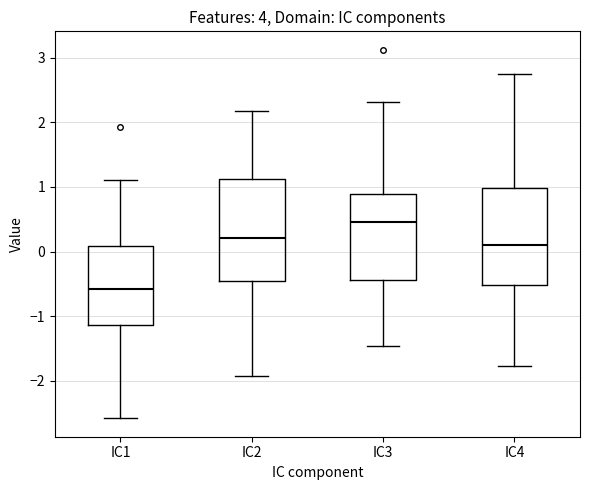

Where is the upper edge of the box for IC2 on the y-axis? The values are not printed on the chart, so give them approximately, as read against the axis.

1.1